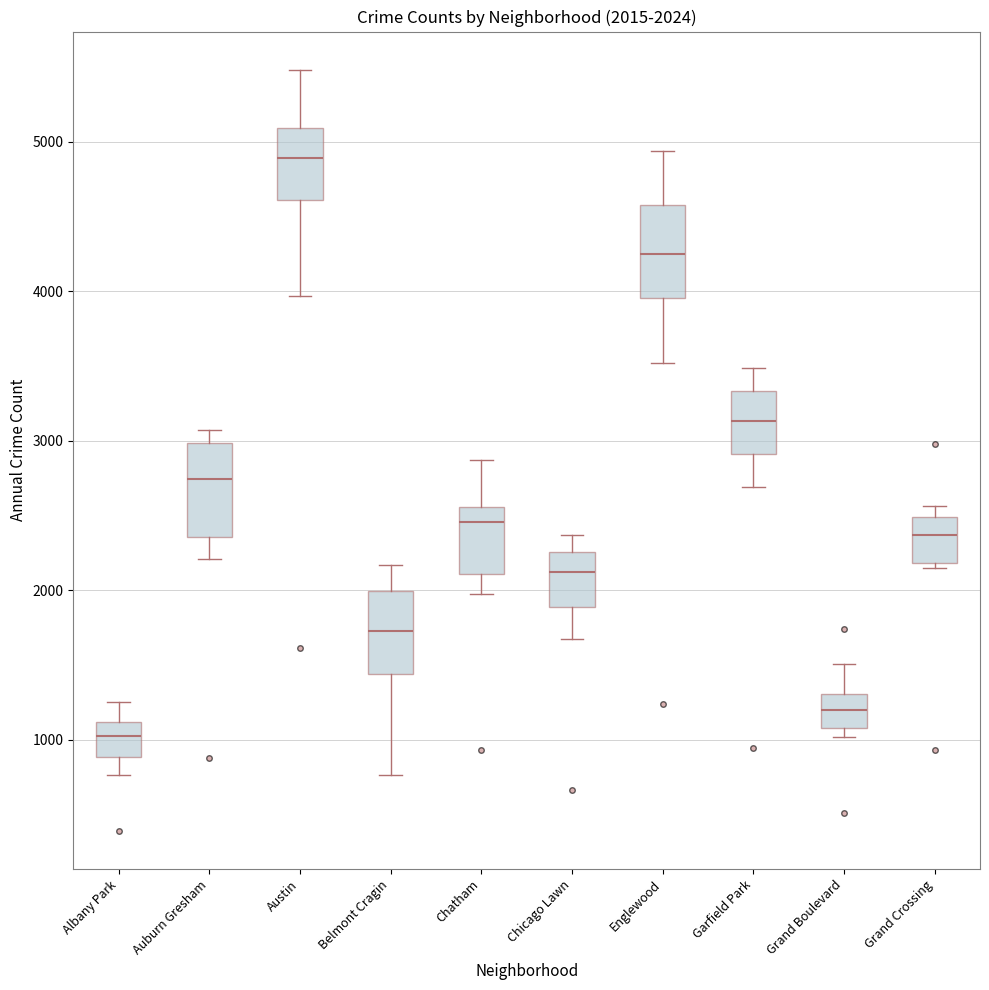

Which box's median line is the lowest?

Albany Park